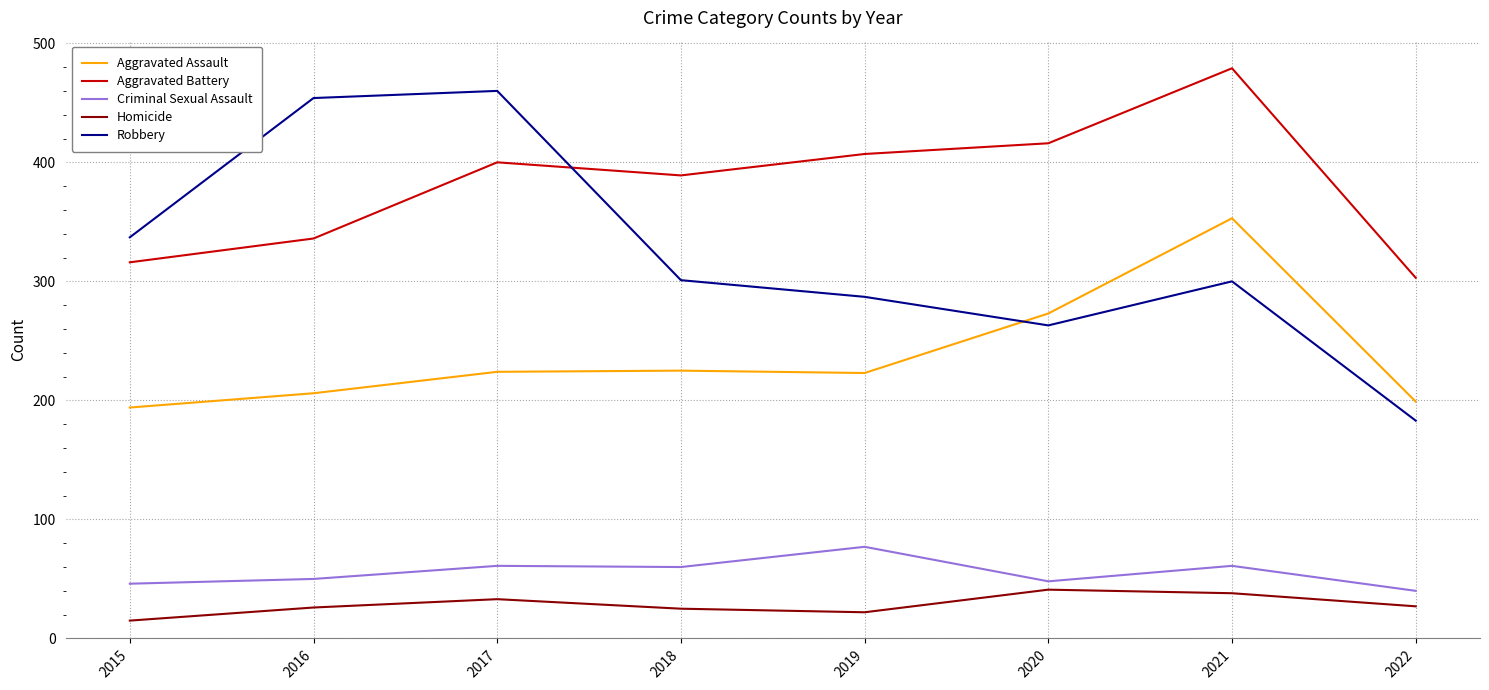

What is the highest value of the Aggravated Battery series?

479